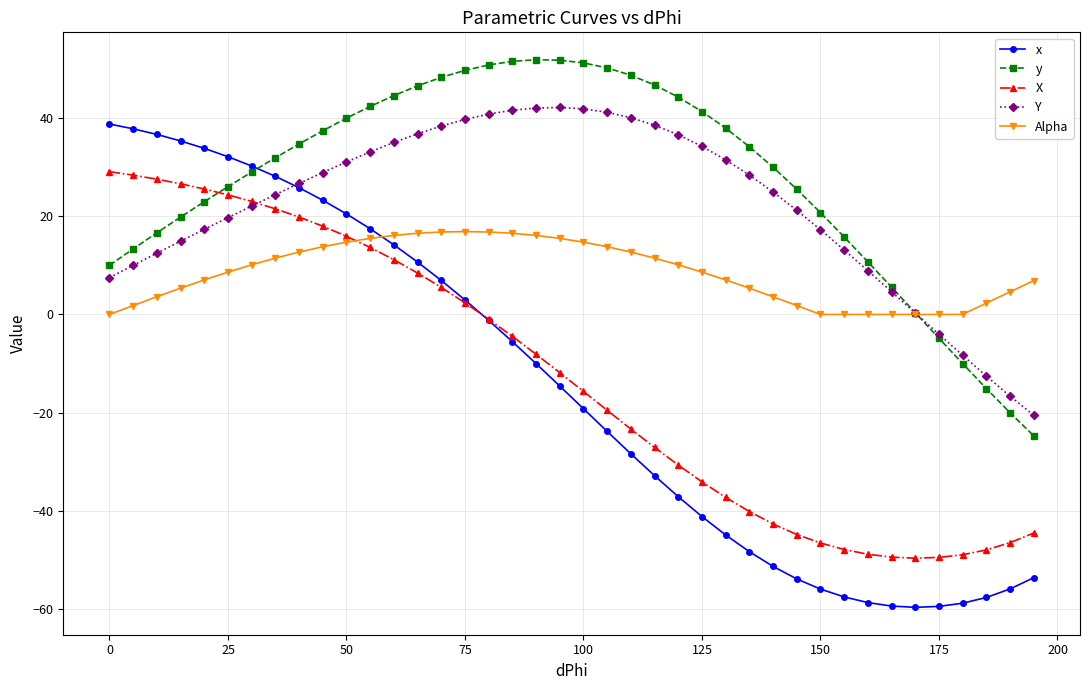

What is the greatest value displayed?

51.8